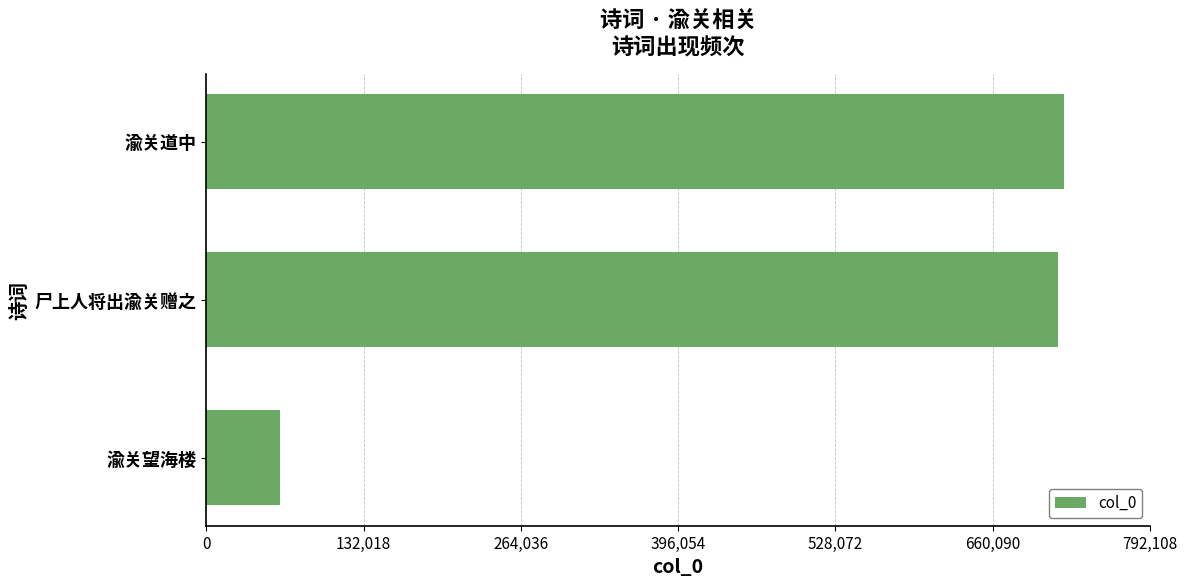

What is the greatest value displayed?

720098